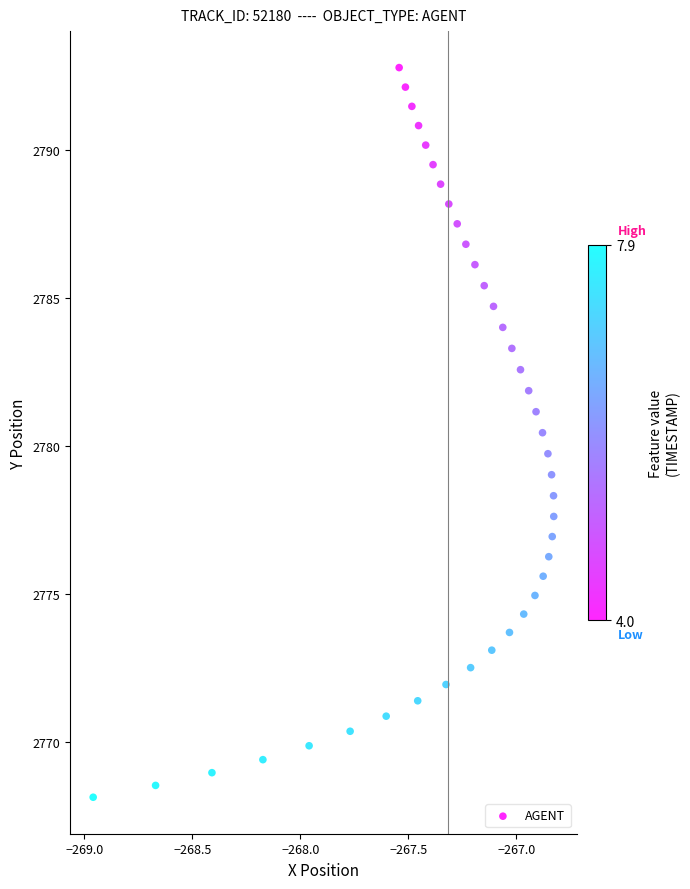

What is the range of X values (max minus min)?

2.1